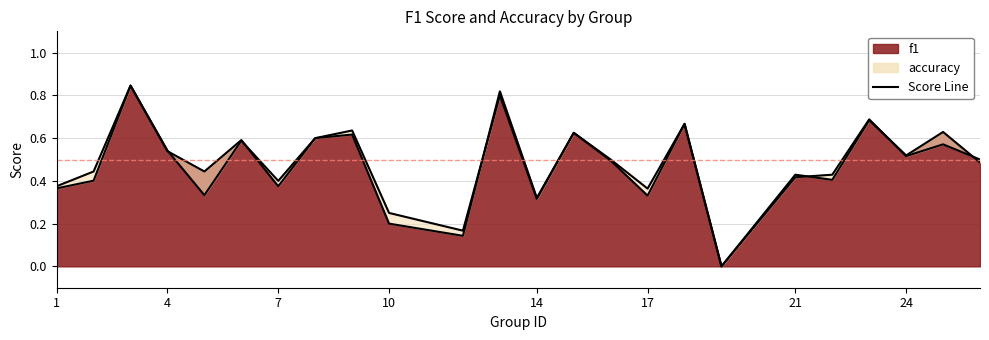

At which category is the sum across all series the highest?

3